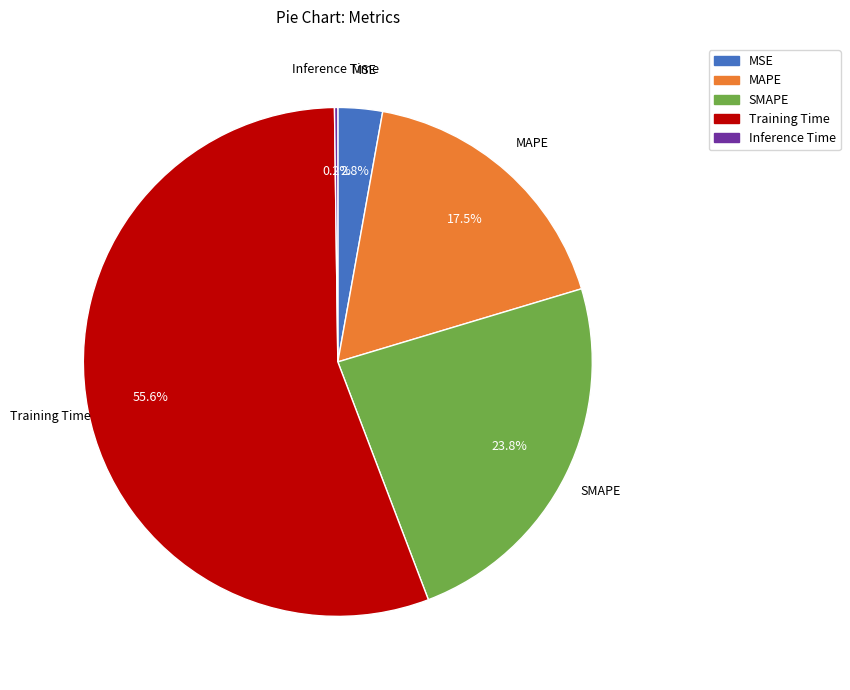

Which slice is the largest?

Training Time